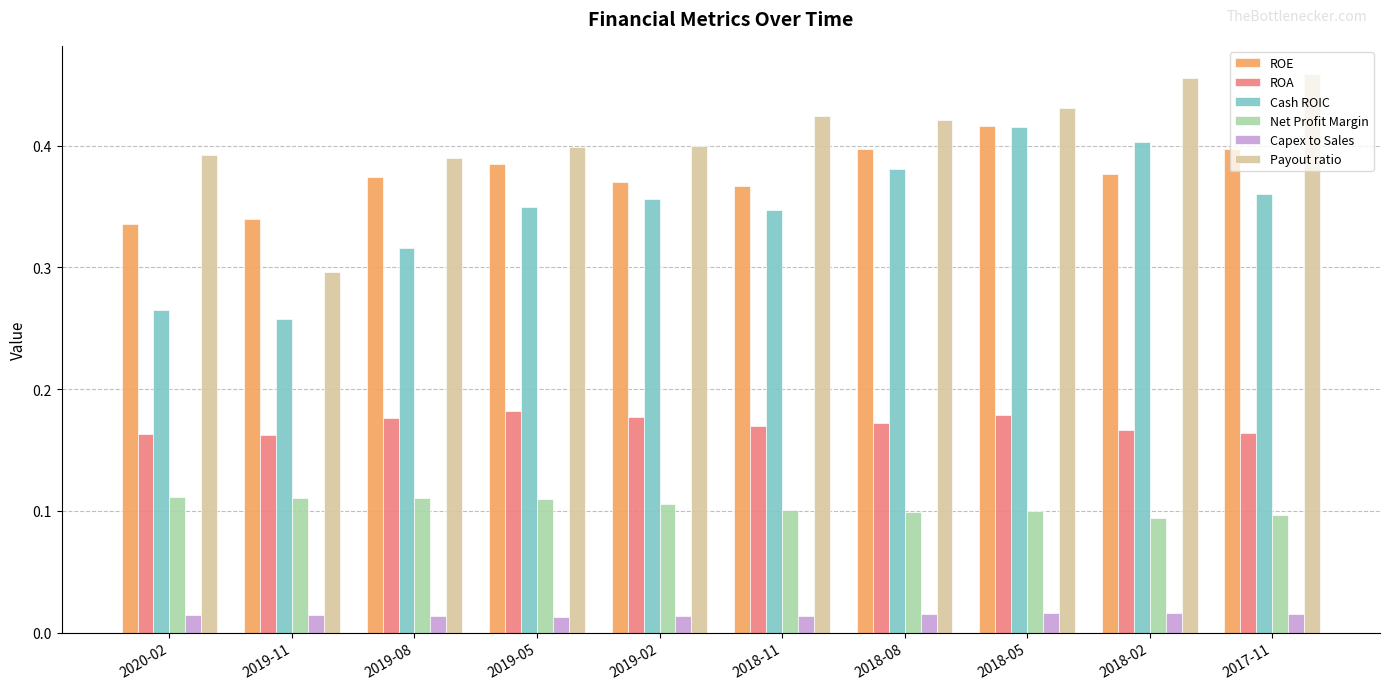

At which label does Cash ROIC reach its peak?

2018-05